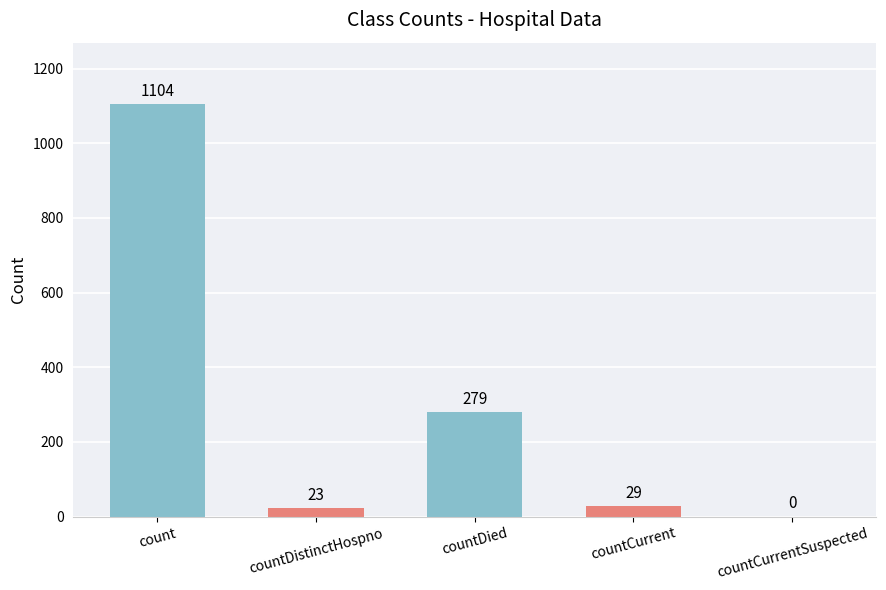

The chart shows a value of 279 at countDied. True or false?

True